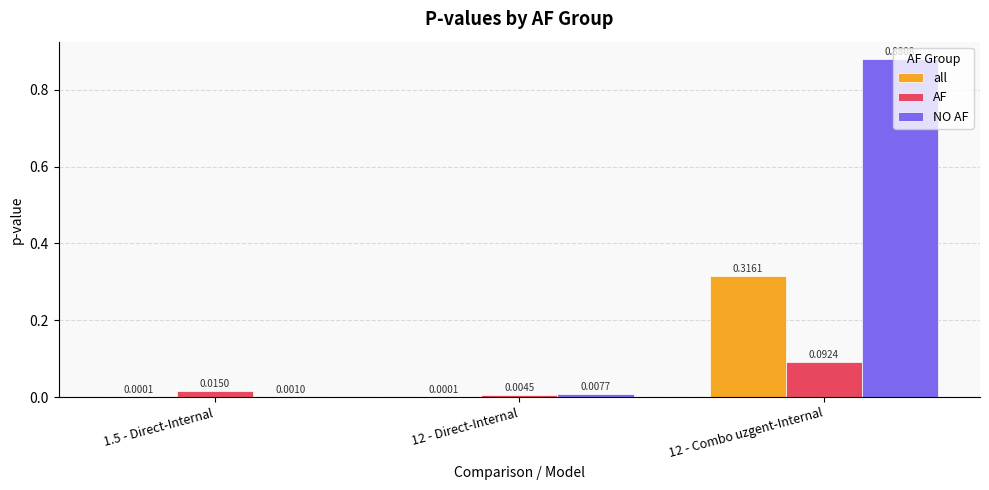

Between 12 - Direct-Internal and 12 - Combo uzgent-Internal, which series saw the biggest shift?

NO AF